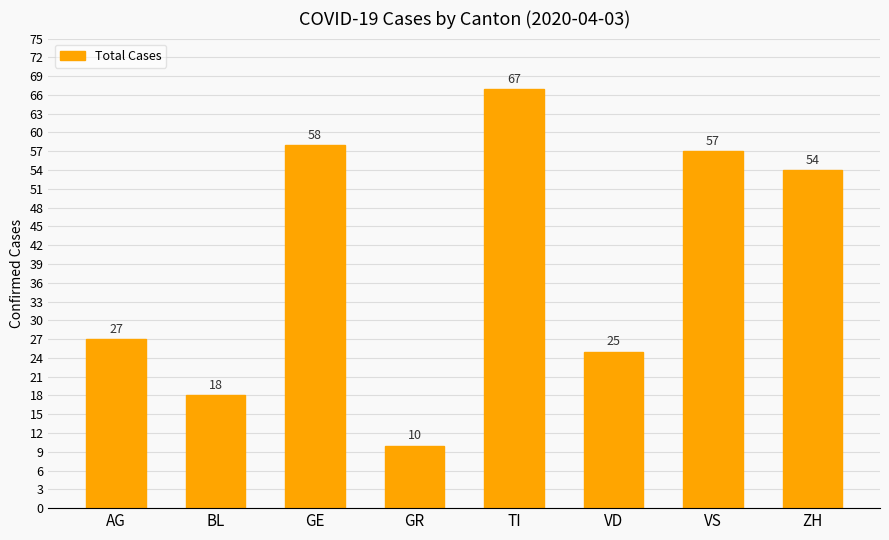

What is the label of the 2nd bar from the left?

BL